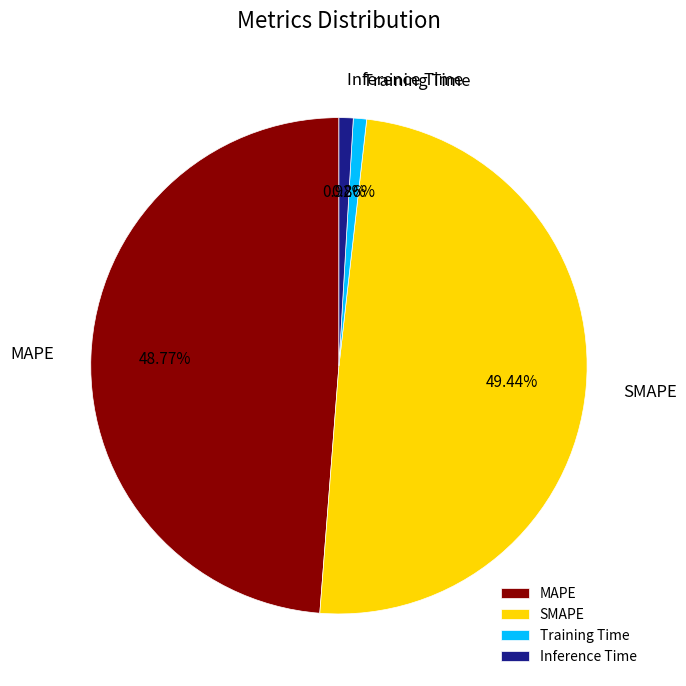

How many slices are in this pie chart?

4